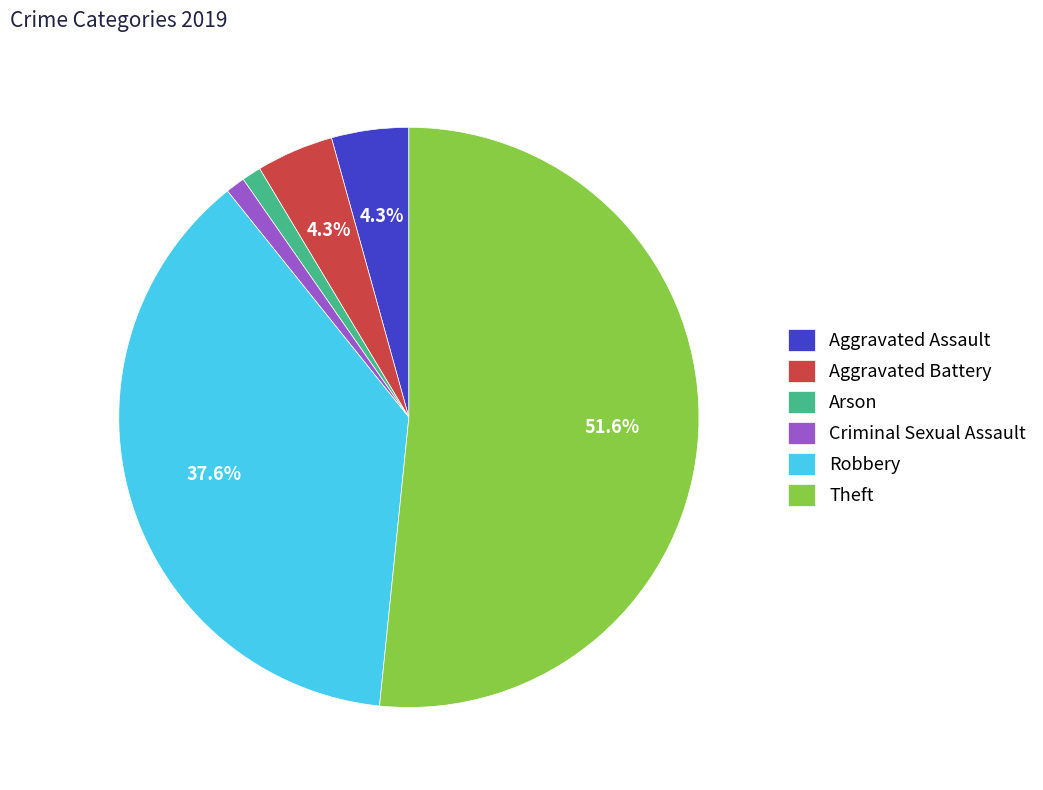

Is the sum of Arson and Robbery greater than half?

No